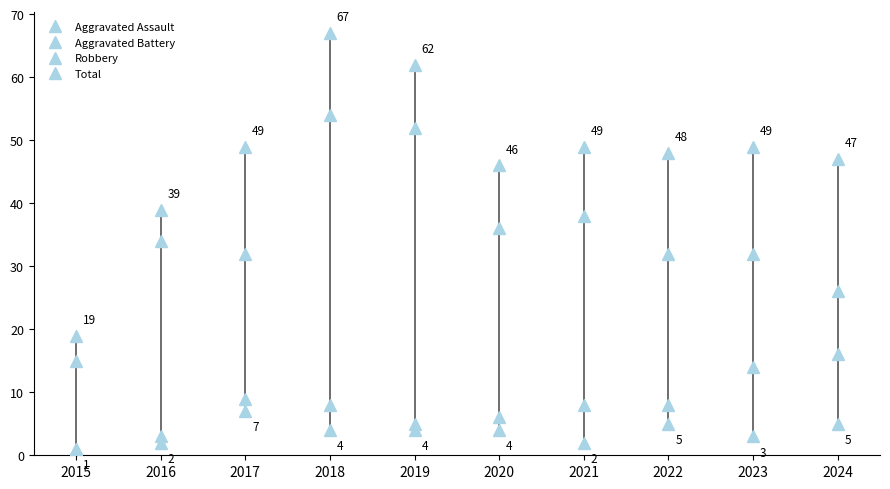

Which series changed the most between 2018 and 2021?

Total